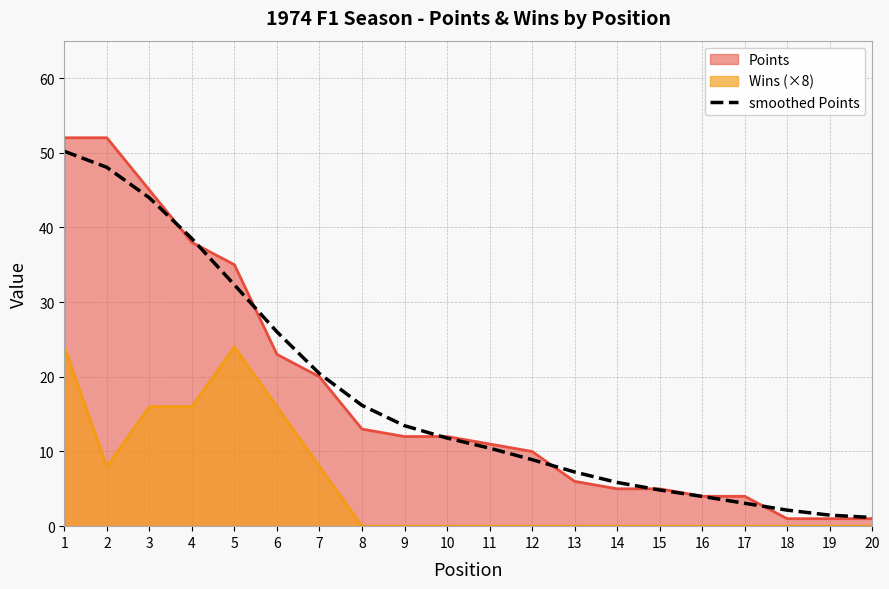

Which series has the widest spread of values?

Points